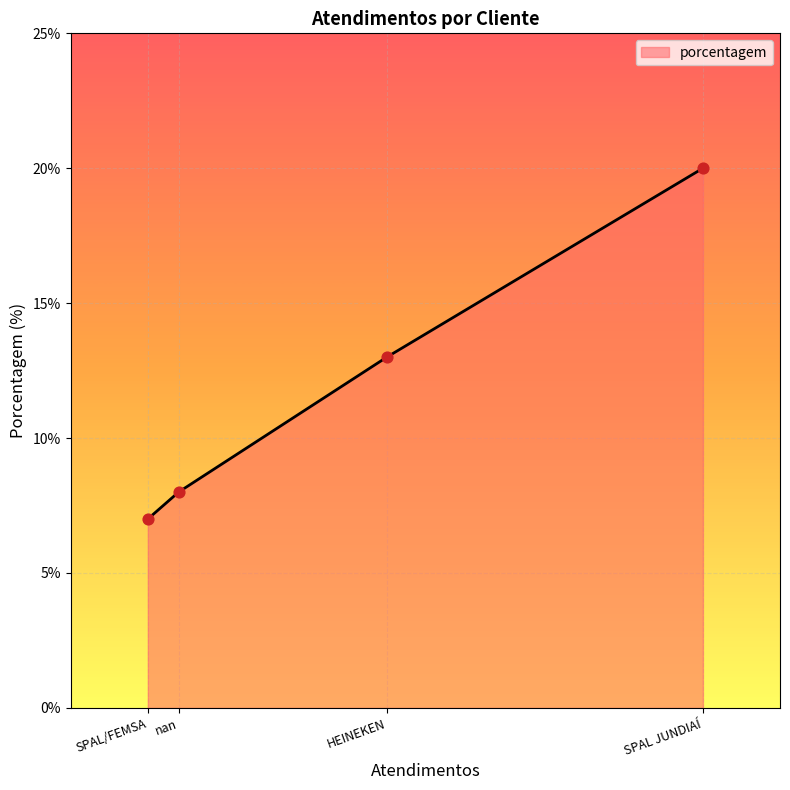

What is the change in value from SPAL/FEMSA to SPAL JUNDIAÍ?

+13